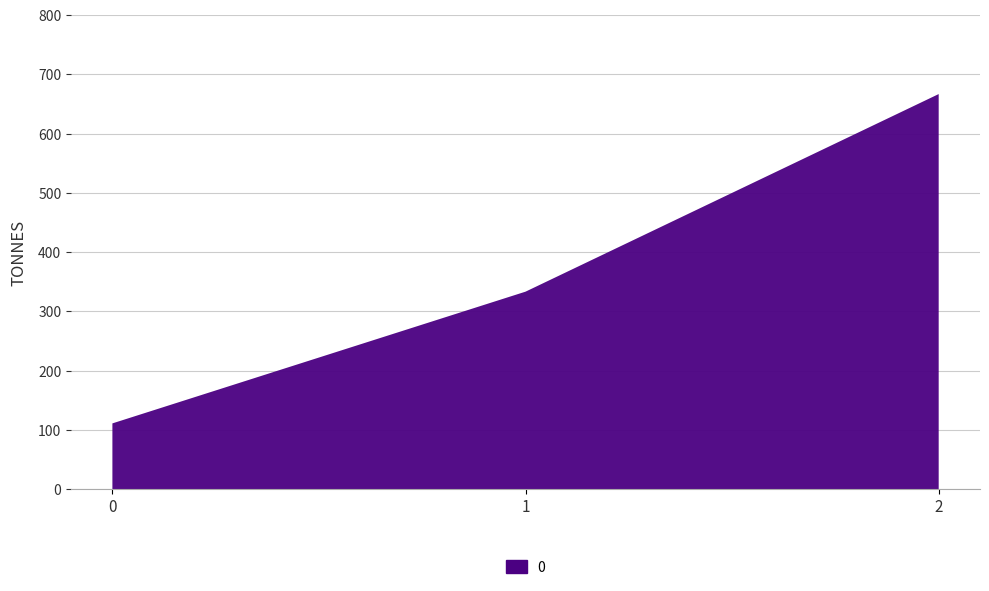

Reading right to left, extract all data points from this chart.

2=666.7	1=333.3	0=111.1